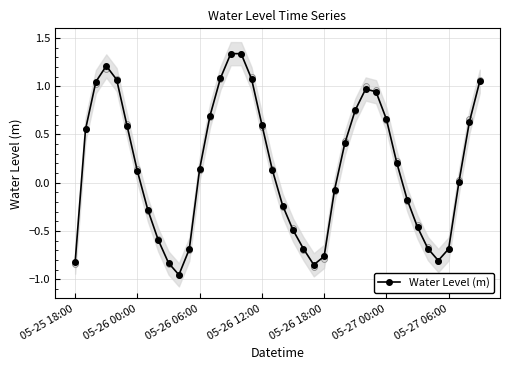

Between 11 and 16, which is larger?

16